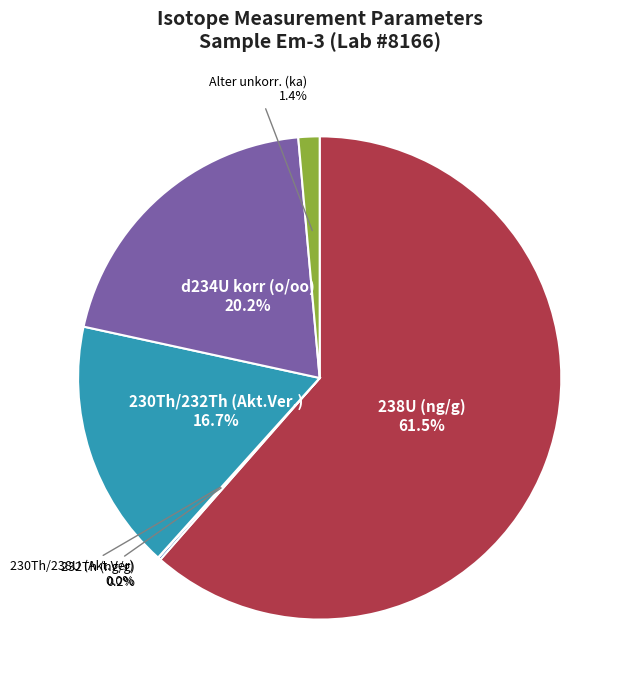

Is there any slice that represents more than half of the pie?

Yes